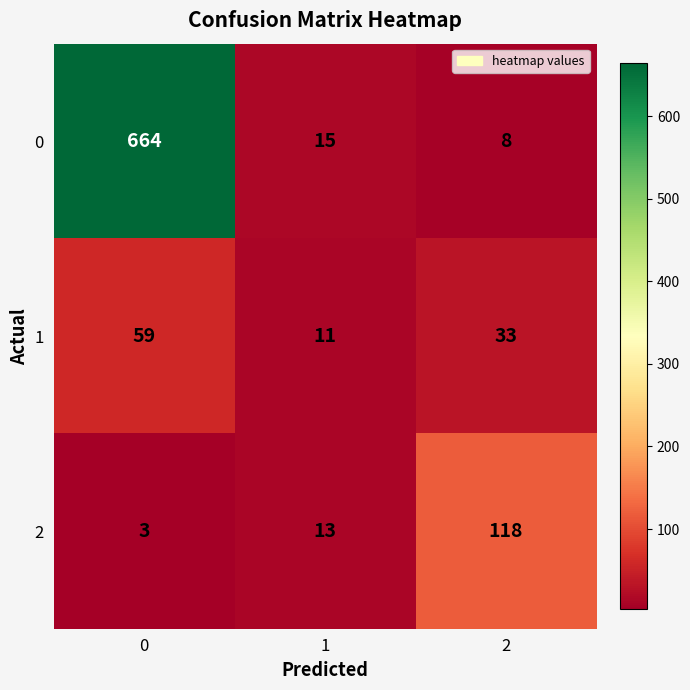

Which series has the largest range (max minus min)?

0